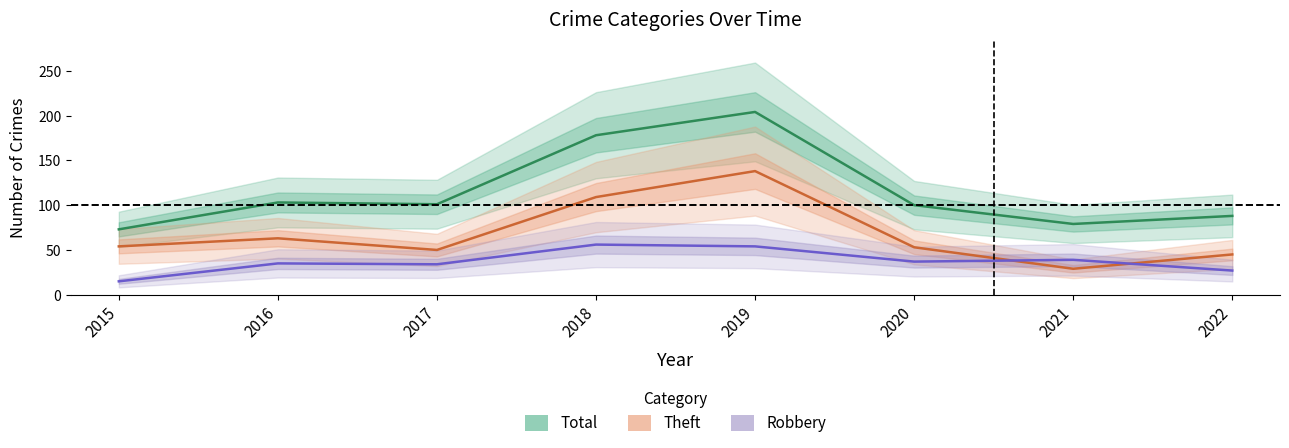

Reading right to left, extract all data points from this chart.

Total: 88	79	100	204	178	101	103	73
Theft: 45	29	53	138	109	50	63	54
Robbery: 27	39	37	54	56	34	35	15